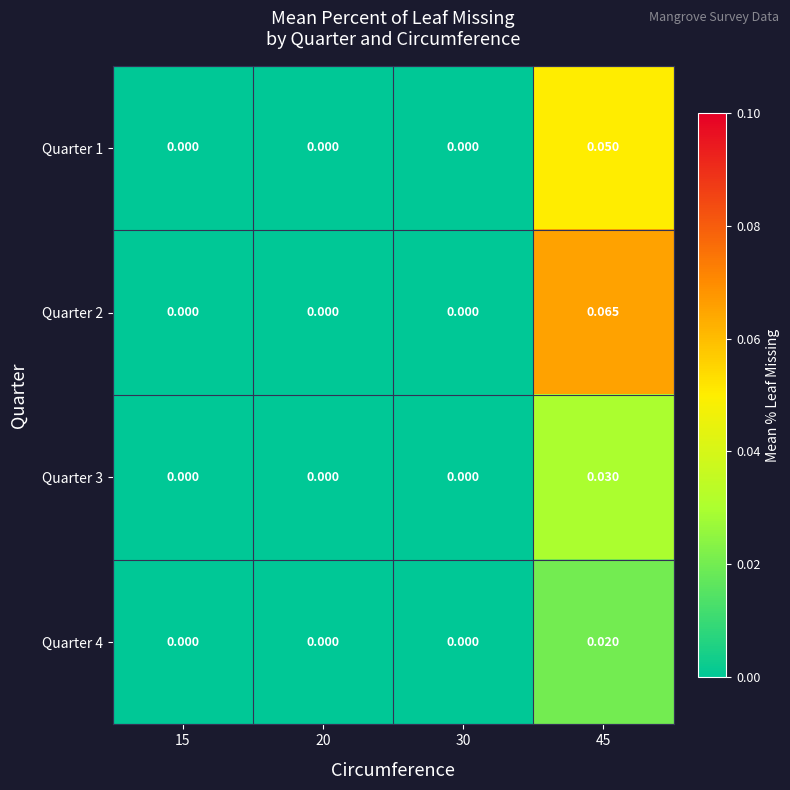

How many distinct data groups are displayed?

4